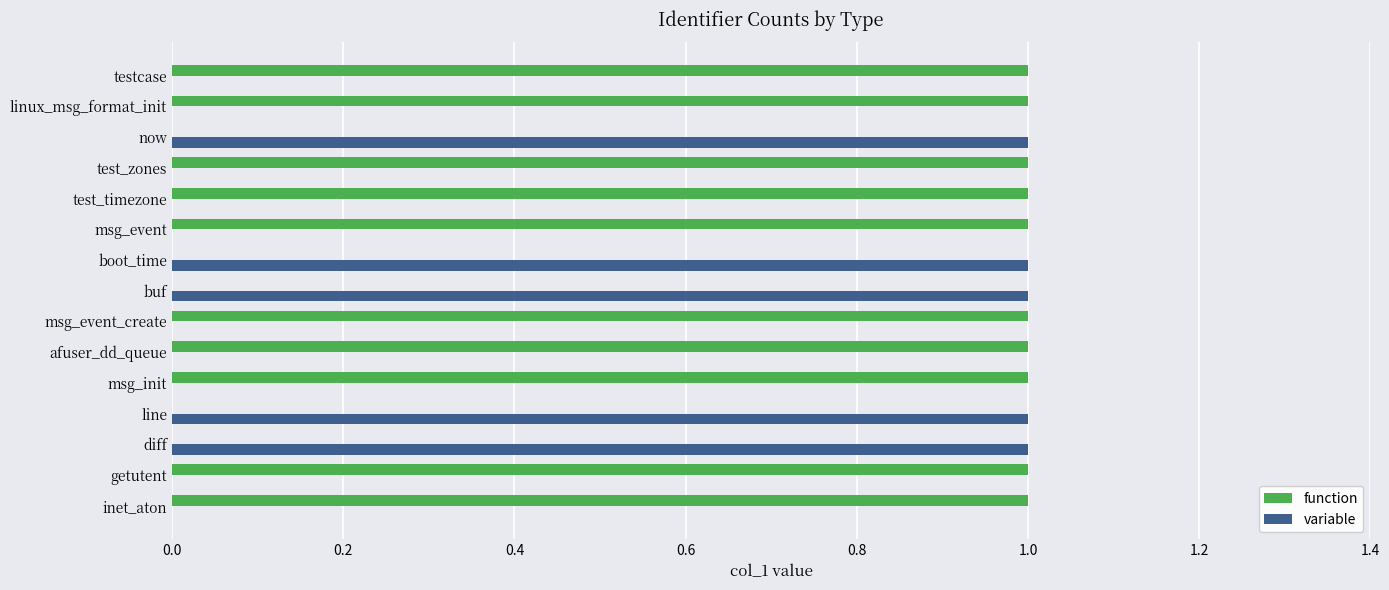

Is the value of variable at diff greater than the value of function at line?

Yes